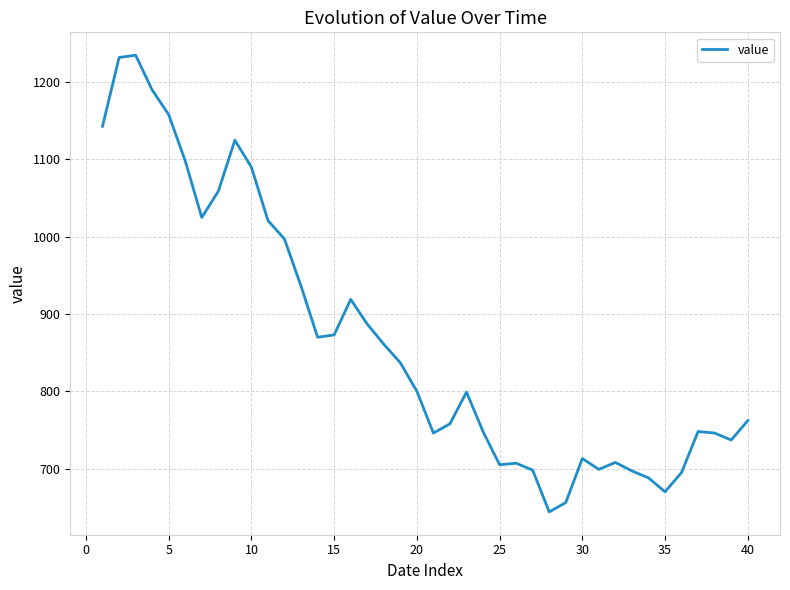

What is the smallest value displayed?

644